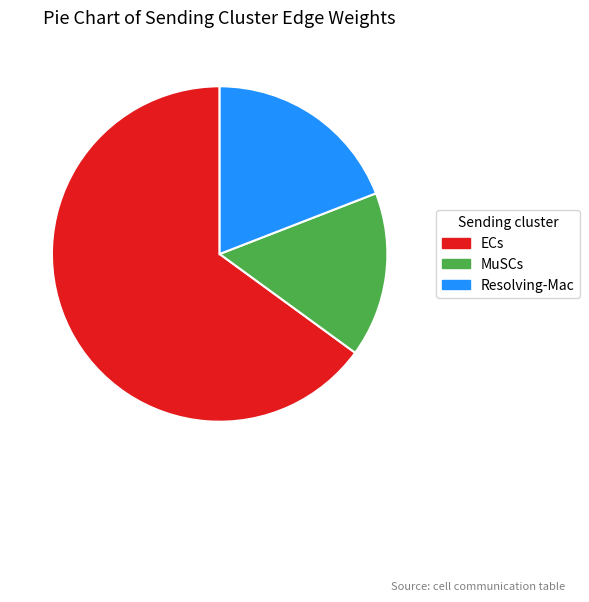

Does any single category account for the majority?

Yes